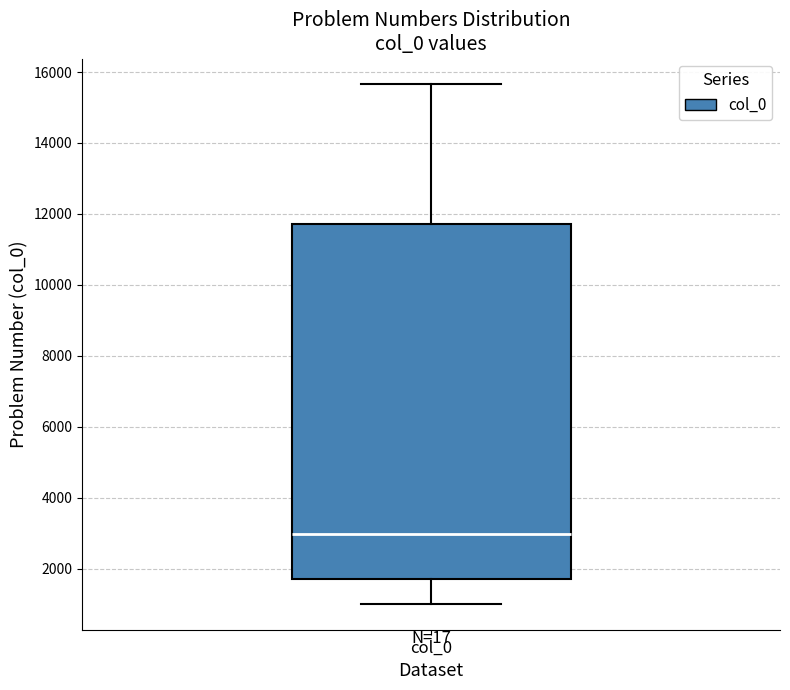

Transcribe this box plot: give where the median line is, the range the box spans, and where the two whiskers end, as read against the y-axis. The values are not printed on the chart, so give them approximately, as read against the axis.

median 3000, box 1600 to 11800, whiskers 1000 to 15600